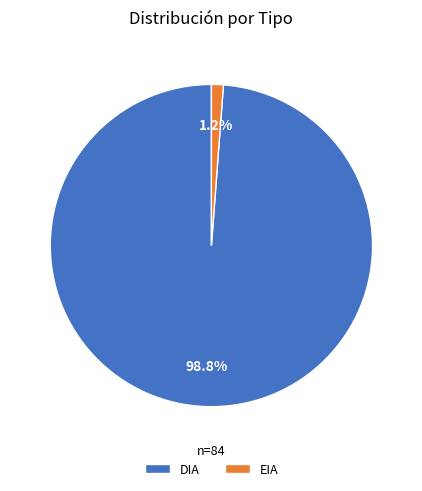

What is the majority slice?

DIA